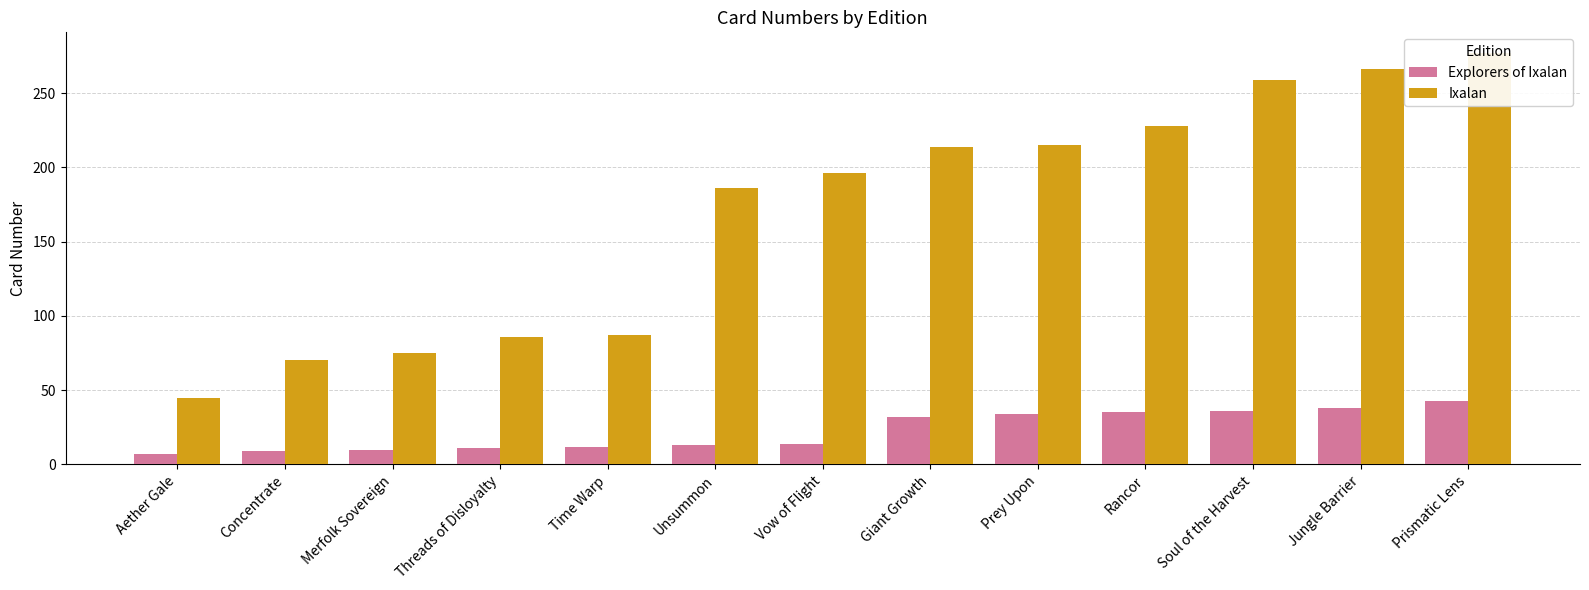

Rank the categories by Explorers of Ixalan value from lowest to highest.

Aether Gale, Concentrate, Merfolk Sovereign, Threads of Disloyalty, Time Warp, Unsummon, Vow of Flight, Giant Growth, Prey Upon, Rancor, Soul of the Harvest, Jungle Barrier, Prismatic Lens